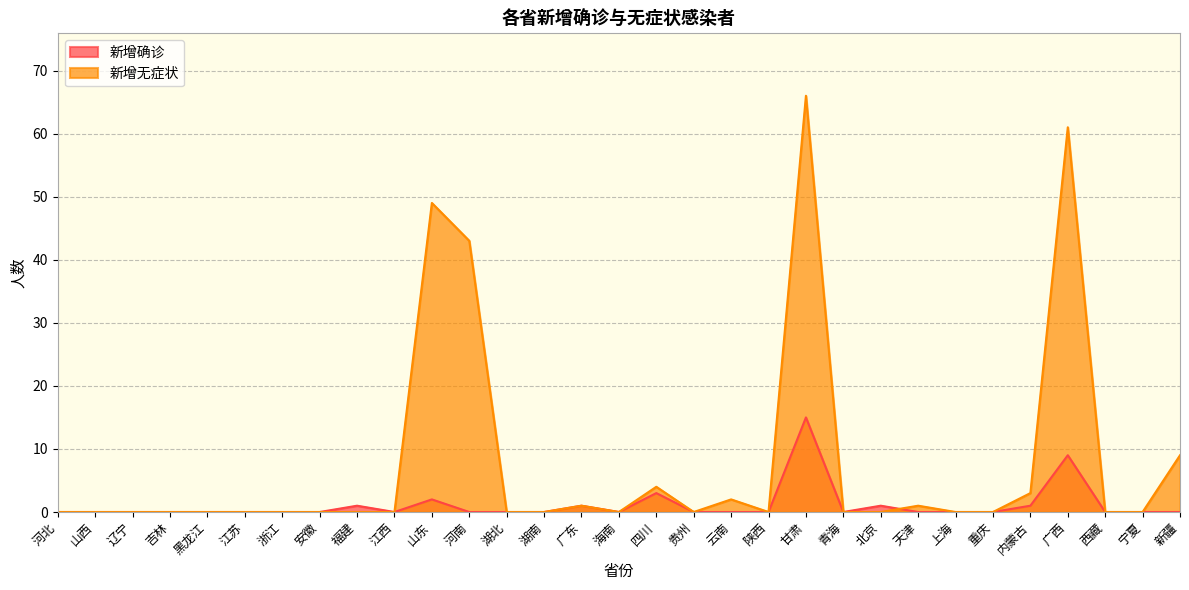

How many lines are shown in the chart?

2